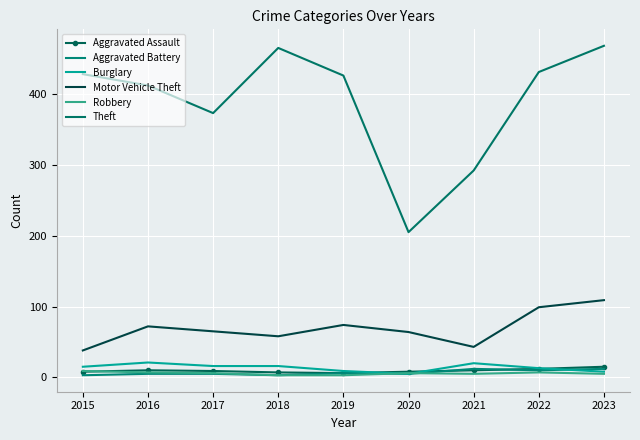

How many data points in Robbery are less than 6?

4